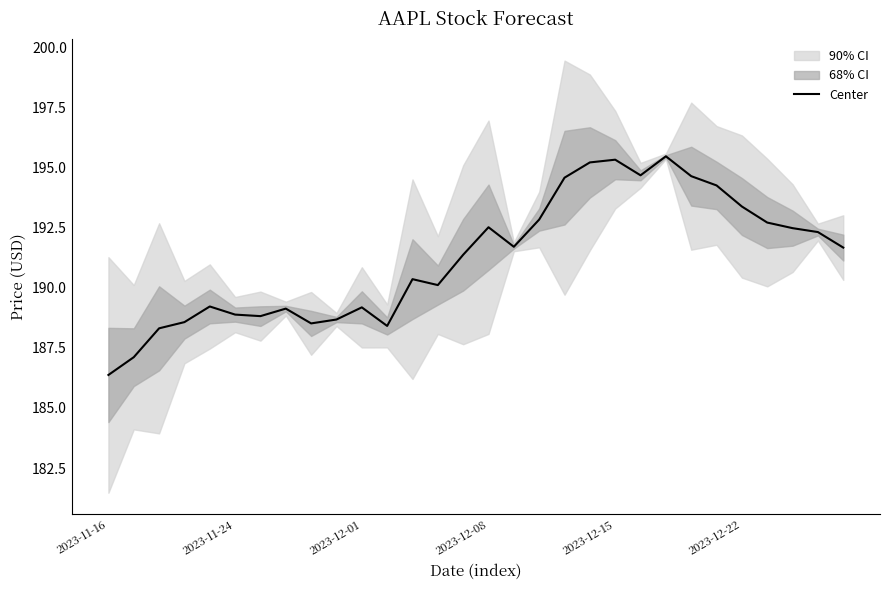

What value does the data have at 13?

190.1